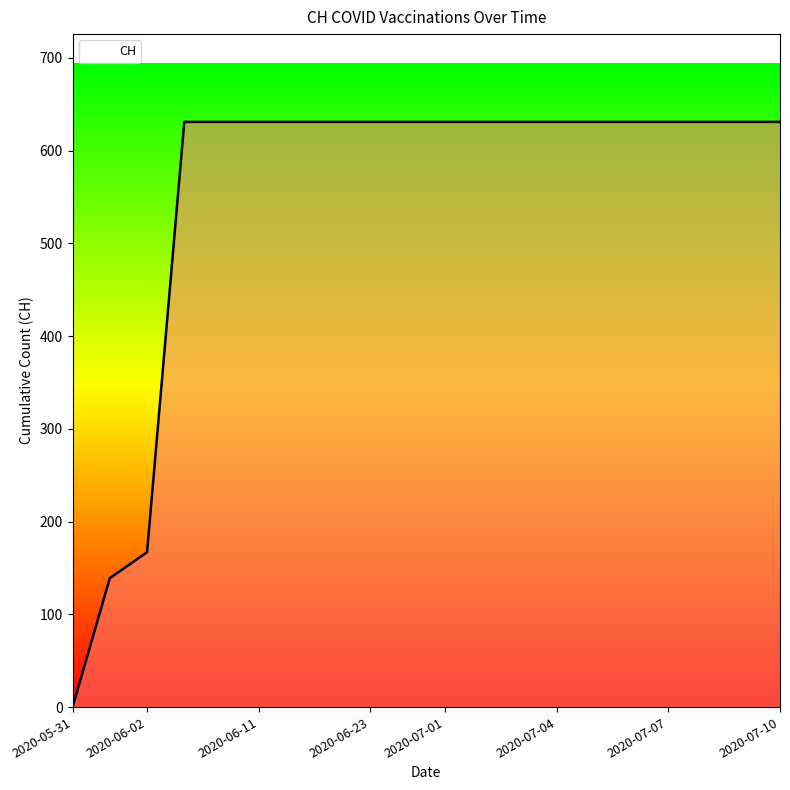

How many values are above zero?

19